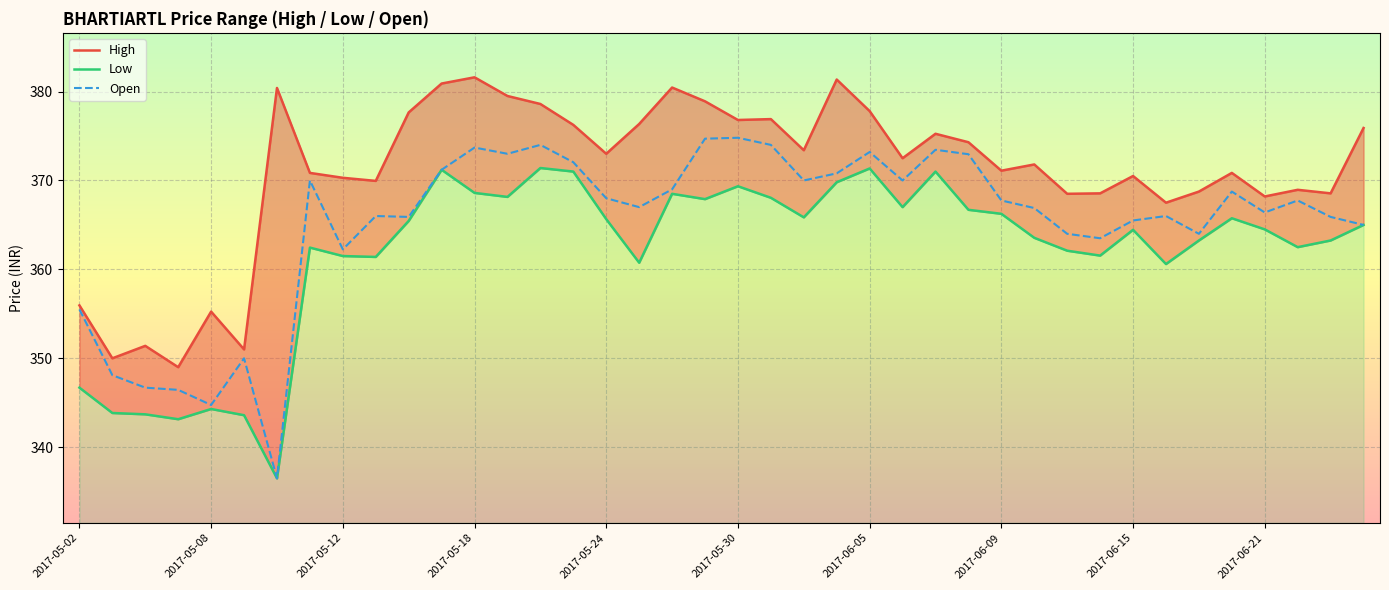

Is it true that Open equals 251.3 at 2017-06-21?

False